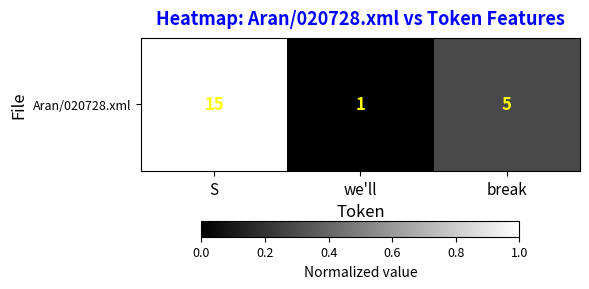

What is the sum of the values at S and we'll?

1.0